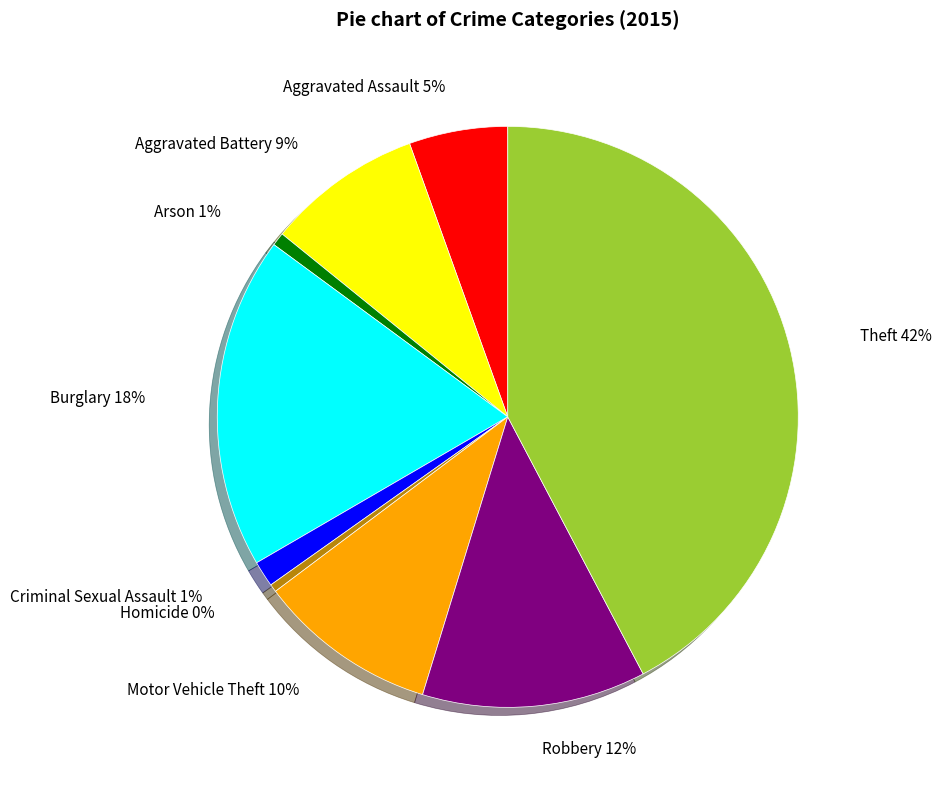

To the nearest percent, what is the difference between the Arson and Motor Vehicle Theft slice percentages?

9%